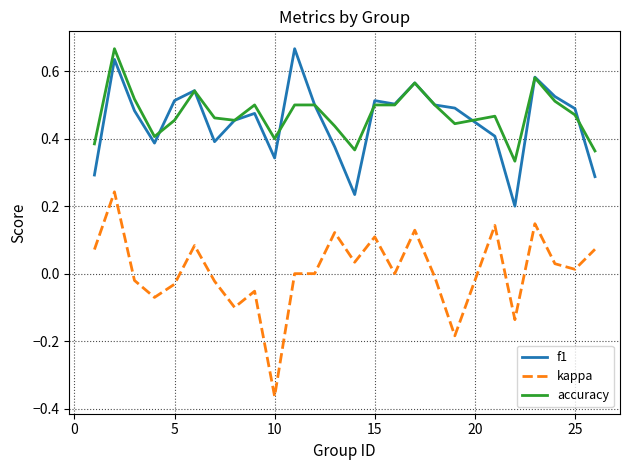

True or false: kappa and f1 intersect in this chart.

False